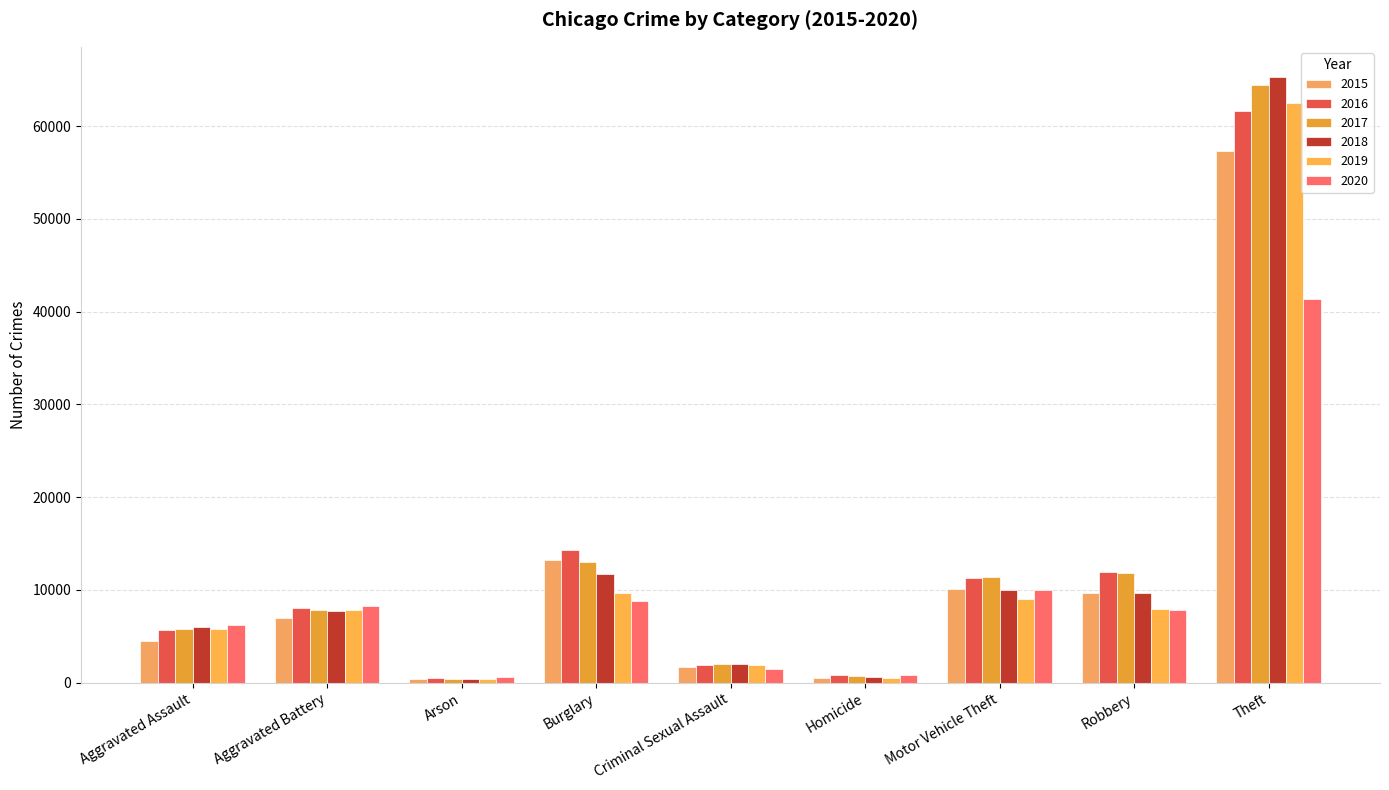

Does the chart contain any negative values?

No